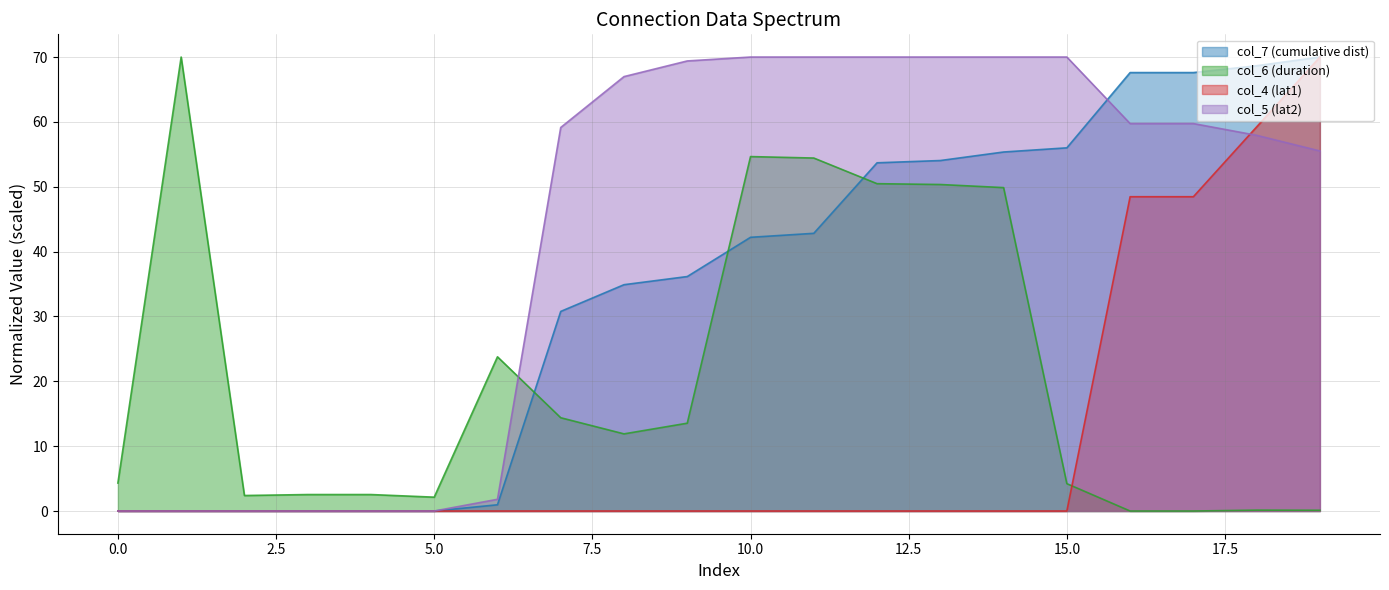

Reading right to left, extract all data points from this chart.

col_7: 70.0	68.7	67.6	67.6	56.0	55.4	54.0	53.7	42.8	42.2	36.2	34.9	30.8	1.0	0.0	0.0	0.0	0.0	0.0	0.0
col_6: 0.1	0.1	0.0	0.0	4.2	49.9	50.3	50.5	54.4	54.6	13.5	11.9	14.4	23.8	2.1	2.5	2.5	2.4	70.0	4.3
col_4: 70.0	59.2	48.5	48.5	0.0	0.0	0.0	0.0	0.0	0.0	0.0	0.0	0.0	0.0	0.0	0.0	0.0	0.0	0.0	0.0
col_5: 55.5	57.9	59.7	59.7	70.0	70.0	70.0	70.0	70.0	70.0	69.4	67.0	59.1	1.8	0.0	0.0	0.0	0.0	0.0	0.0